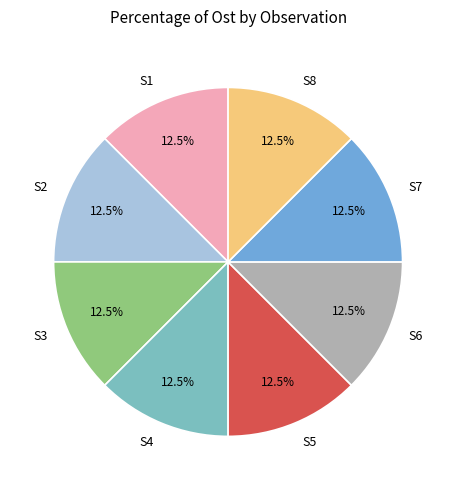

To the nearest percent, what is the average slice percentage?

12%